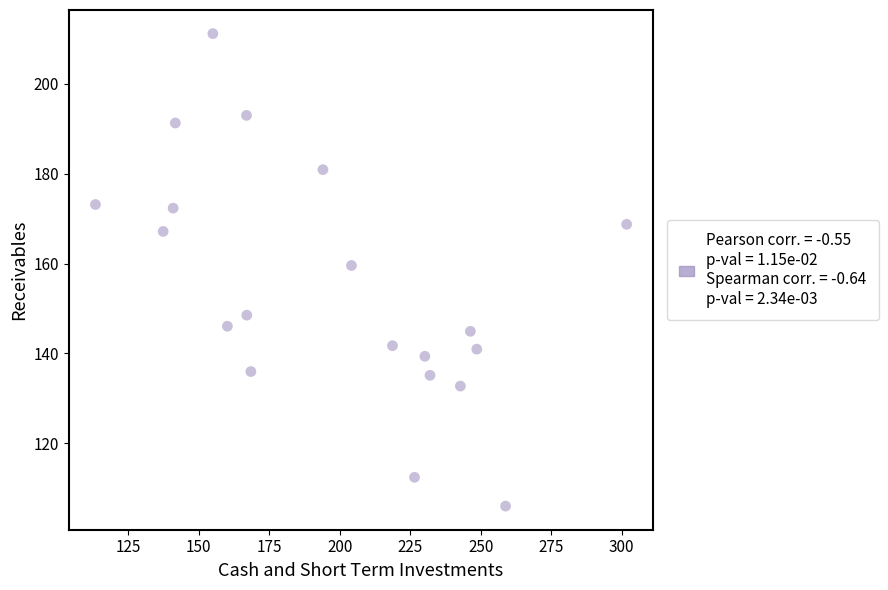

What is the range of Y values (max minus min)?

105.2